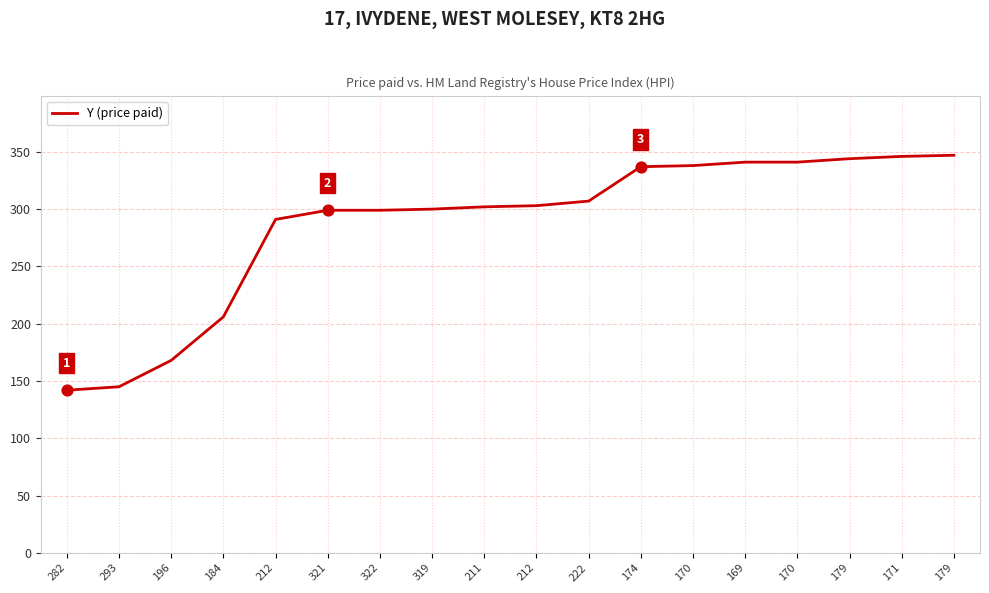

Is this an area chart (filled region under the line)?

No